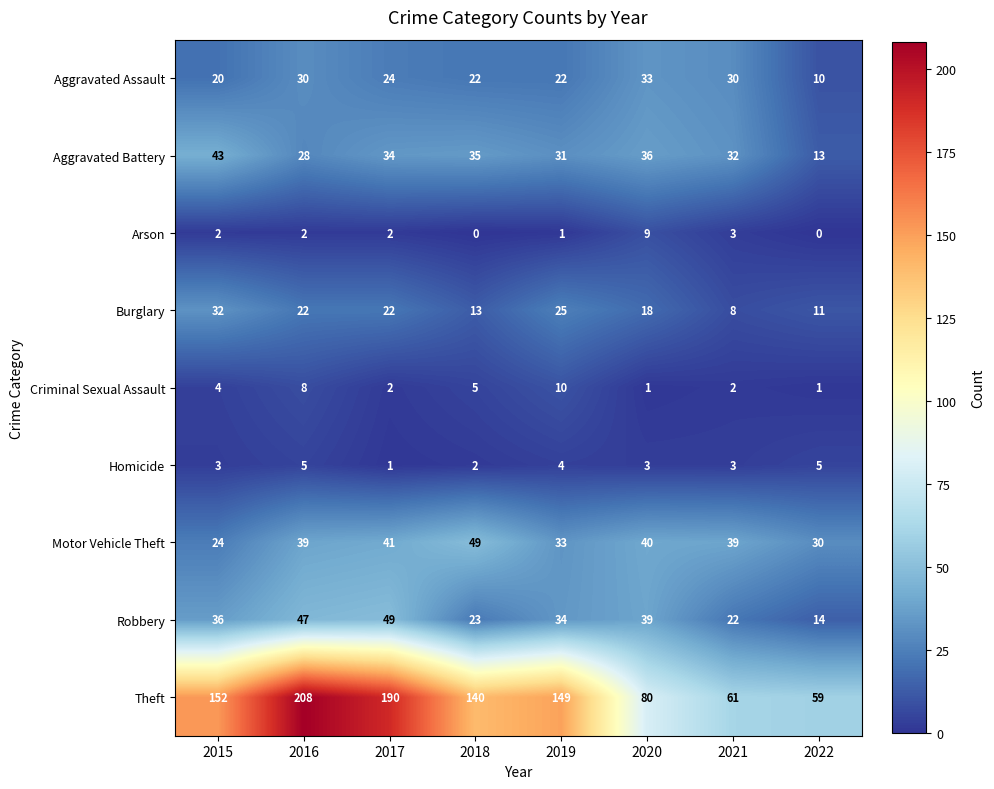

Rank the series at 2015 from highest to lowest value.

Theft, Aggravated Battery, Robbery, Burglary, Motor Vehicle Theft, Aggravated Assault, Criminal Sexual Assault, Homicide, Arson